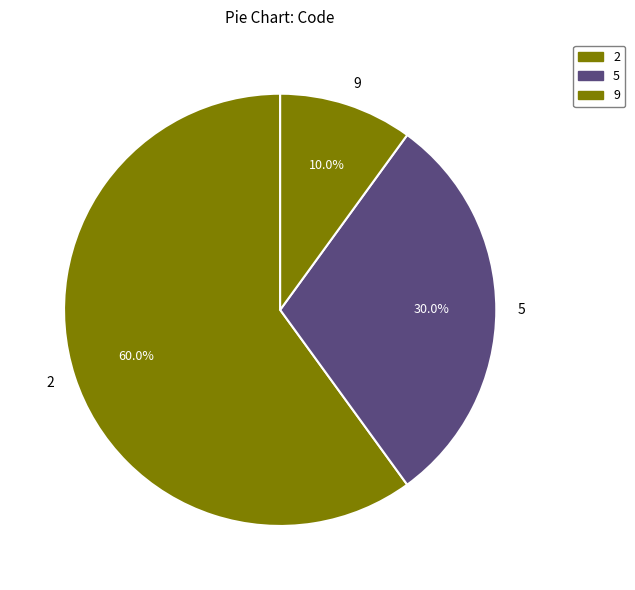

Which category has the smallest portion of the pie?

9